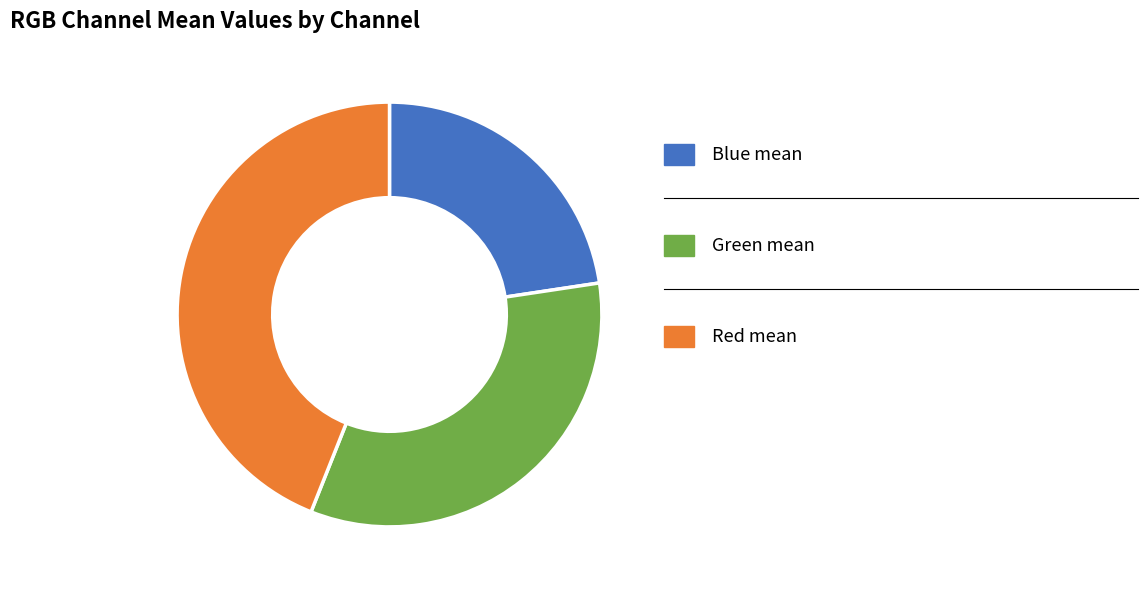

Is there any slice that represents more than half of the pie?

No